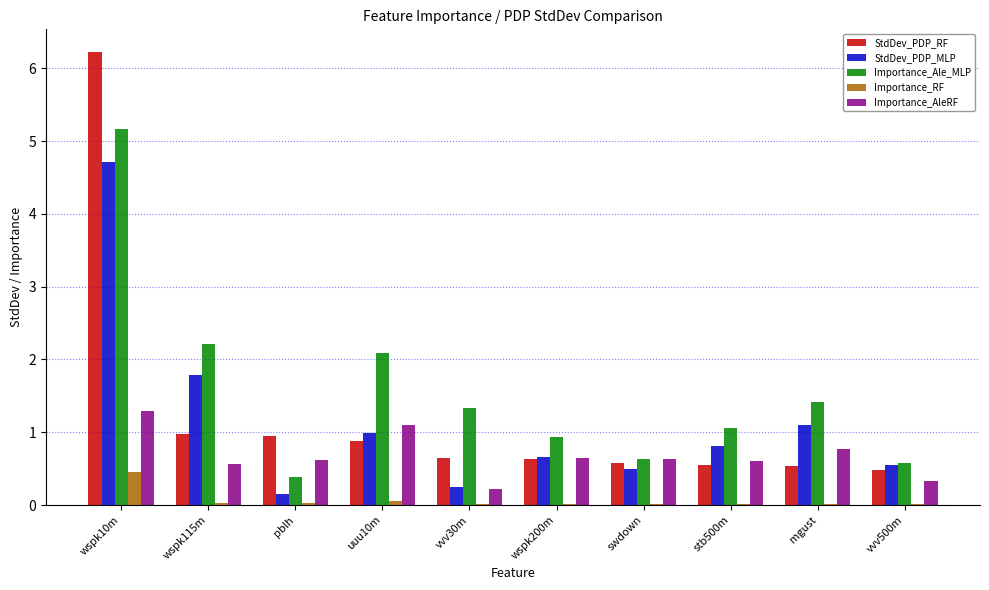

The StdDev_PDP_RF series shows 0.9 at swdown. True or false?

False